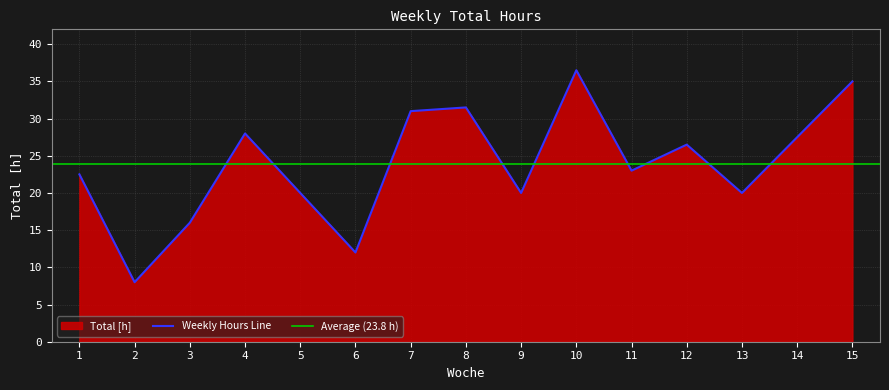

True or false: the data shows 15.4 at 1.

False